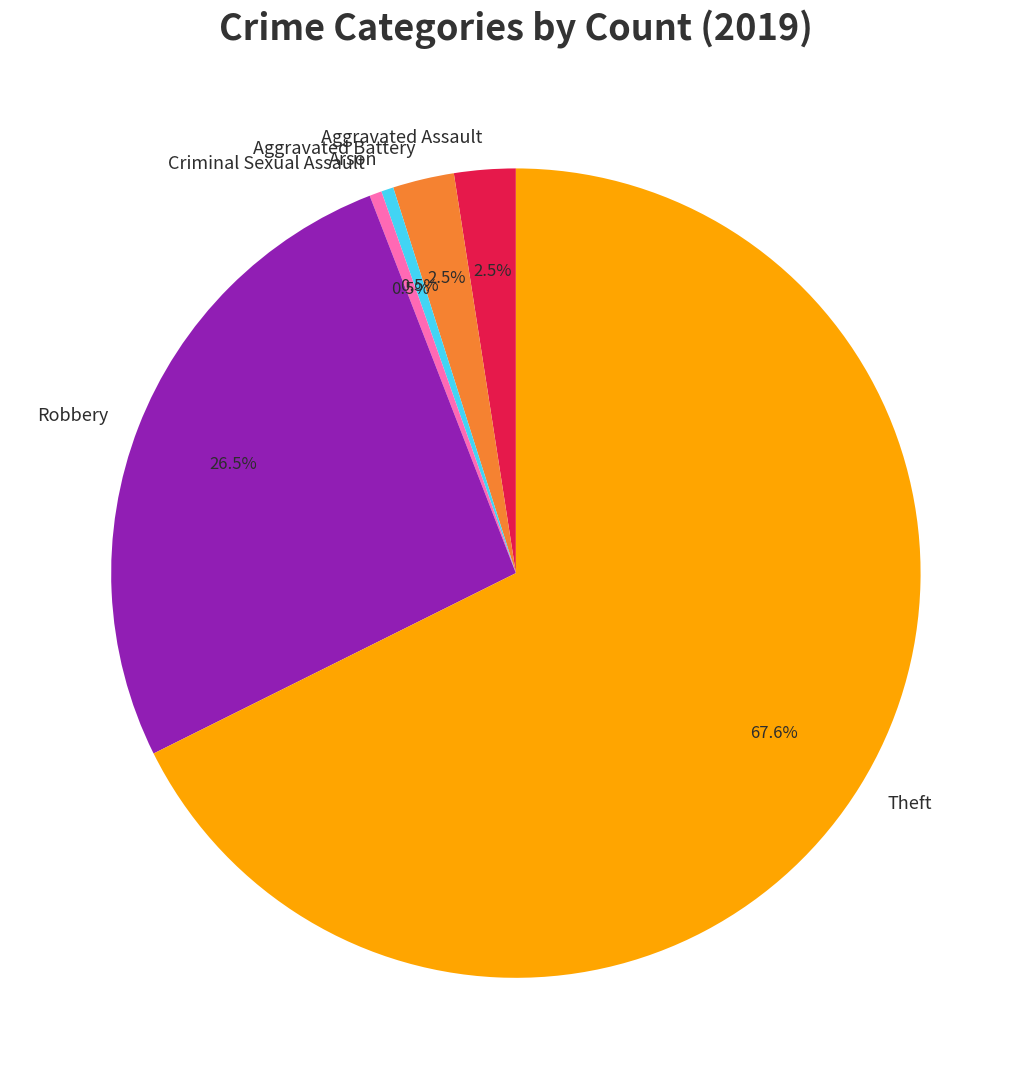

What percentage is NOT represented by Criminal Sexual Assault?

99.5%